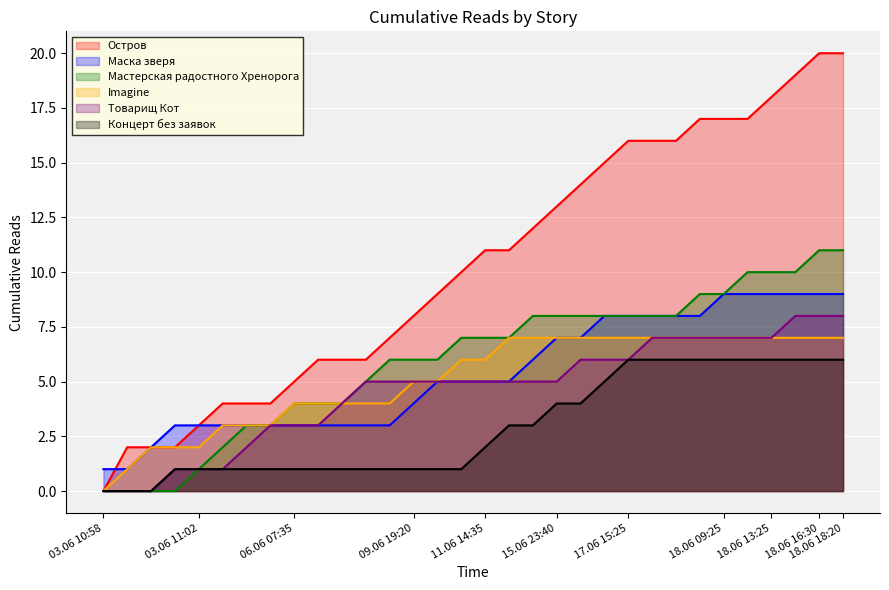

Reading left to right, transcribe all the data shown in this chart.

Остров: 03.06 10:58=0	03.06 10:59=2	03.06 11:00=2	03.06 11:01=2	03.06 11:02=3	03.06 12:10=4	03.06 19:50=4	04.06 22:20=4	06.06 07:35=5	06.06 10:50=6	06.06 13:25=6	06.06 18:50=6	07.06 14:35=7	09.06 19:20=8	09.06 23:30=9	10.06 16:15=10	11.06 14:35=11	12.06 09:35=11	12.06 16:30=12	15.06 23:40=13	16.06 12:55=14	16.06 19:10=15	17.06 15:25=16	18.06 00:20=16	18.06 01:00=16	18.06 03:50=17	18.06 09:25=17	18.06 10:00=17	18.06 13:25=18	18.06 16:05=19	18.06 16:30=20	18.06 18:20=20
Маска зверя: 03.06 10:58=1	03.06 10:59=1	03.06 11:00=2	03.06 11:01=3	03.06 11:02=3	03.06 12:10=3	03.06 19:50=3	04.06 22:20=3	06.06 07:35=3	06.06 10:50=3	06.06 13:25=3	06.06 18:50=3	07.06 14:35=3	09.06 19:20=4	09.06 23:30=5	10.06 16:15=5	11.06 14:35=5	12.06 09:35=5	12.06 16:30=6	15.06 23:40=7	16.06 12:55=7	16.06 19:10=8	17.06 15:25=8	18.06 00:20=8	18.06 01:00=8	18.06 03:50=8	18.06 09:25=9	18.06 10:00=9	18.06 13:25=9	18.06 16:05=9	18.06 16:30=9	18.06 18:20=9
Мастерская радостного Хренорога: 03.06 10:58=0	03.06 10:59=0	03.06 11:00=0	03.06 11:01=0	03.06 11:02=1	03.06 12:10=2	03.06 19:50=3	04.06 22:20=3	06.06 07:35=4	06.06 10:50=4	06.06 13:25=4	06.06 18:50=5	07.06 14:35=6	09.06 19:20=6	09.06 23:30=6	10.06 16:15=7	11.06 14:35=7	12.06 09:35=7	12.06 16:30=8	15.06 23:40=8	16.06 12:55=8	16.06 19:10=8	17.06 15:25=8	18.06 00:20=8	18.06 01:00=8	18.06 03:50=9	18.06 09:25=9	18.06 10:00=10	18.06 13:25=10	18.06 16:05=10	18.06 16:30=11	18.06 18:20=11
Imagine: 03.06 10:58=0	03.06 10:59=1	03.06 11:00=2	03.06 11:01=2	03.06 11:02=2	03.06 12:10=3	03.06 19:50=3	04.06 22:20=3	06.06 07:35=4	06.06 10:50=4	06.06 13:25=4	06.06 18:50=4	07.06 14:35=4	09.06 19:20=5	09.06 23:30=5	10.06 16:15=6	11.06 14:35=6	12.06 09:35=7	12.06 16:30=7	15.06 23:40=7	16.06 12:55=7	16.06 19:10=7	17.06 15:25=7	18.06 00:20=7	18.06 01:00=7	18.06 03:50=7	18.06 09:25=7	18.06 10:00=7	18.06 13:25=7	18.06 16:05=7	18.06 16:30=7	18.06 18:20=7
Товарищ Кот: 03.06 10:58=0	03.06 10:59=0	03.06 11:00=0	03.06 11:01=1	03.06 11:02=1	03.06 12:10=1	03.06 19:50=2	04.06 22:20=3	06.06 07:35=3	06.06 10:50=3	06.06 13:25=4	06.06 18:50=5	07.06 14:35=5	09.06 19:20=5	09.06 23:30=5	10.06 16:15=5	11.06 14:35=5	12.06 09:35=5	12.06 16:30=5	15.06 23:40=5	16.06 12:55=6	16.06 19:10=6	17.06 15:25=6	18.06 00:20=7	18.06 01:00=7	18.06 03:50=7	18.06 09:25=7	18.06 10:00=7	18.06 13:25=7	18.06 16:05=8	18.06 16:30=8	18.06 18:20=8
Концерт без заявок: 03.06 10:58=0	03.06 10:59=0	03.06 11:00=0	03.06 11:01=1	03.06 11:02=1	03.06 12:10=1	03.06 19:50=1	04.06 22:20=1	06.06 07:35=1	06.06 10:50=1	06.06 13:25=1	06.06 18:50=1	07.06 14:35=1	09.06 19:20=1	09.06 23:30=1	10.06 16:15=1	11.06 14:35=2	12.06 09:35=3	12.06 16:30=3	15.06 23:40=4	16.06 12:55=4	16.06 19:10=5	17.06 15:25=6	18.06 00:20=6	18.06 01:00=6	18.06 03:50=6	18.06 09:25=6	18.06 10:00=6	18.06 13:25=6	18.06 16:05=6	18.06 16:30=6	18.06 18:20=6